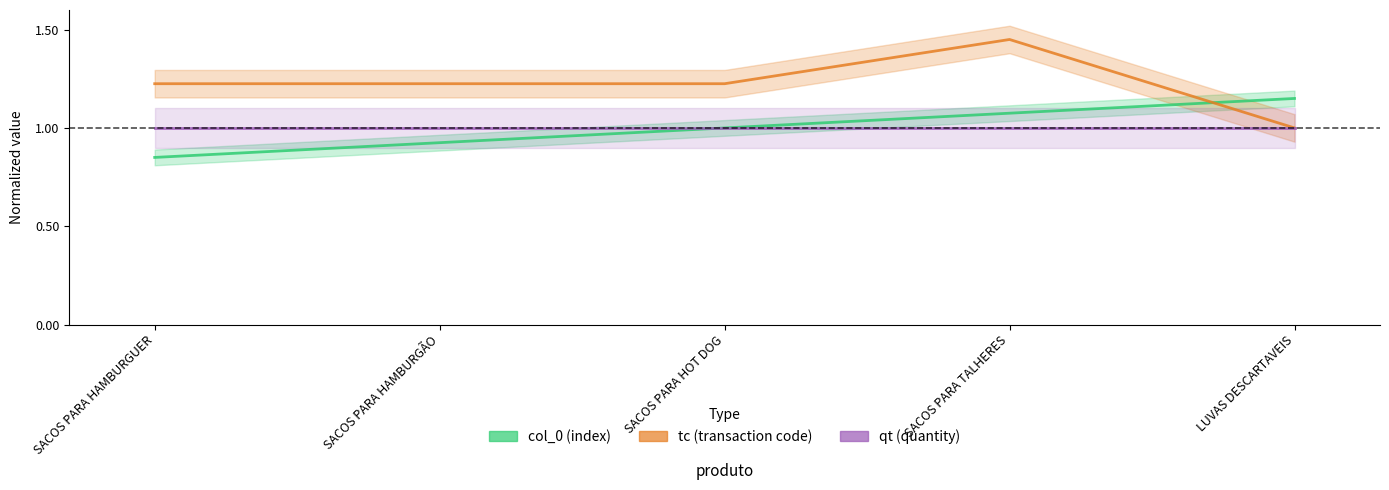

Which category has the highest value in the qt (quantity) series?

SACOS PARA HAMBURGUER